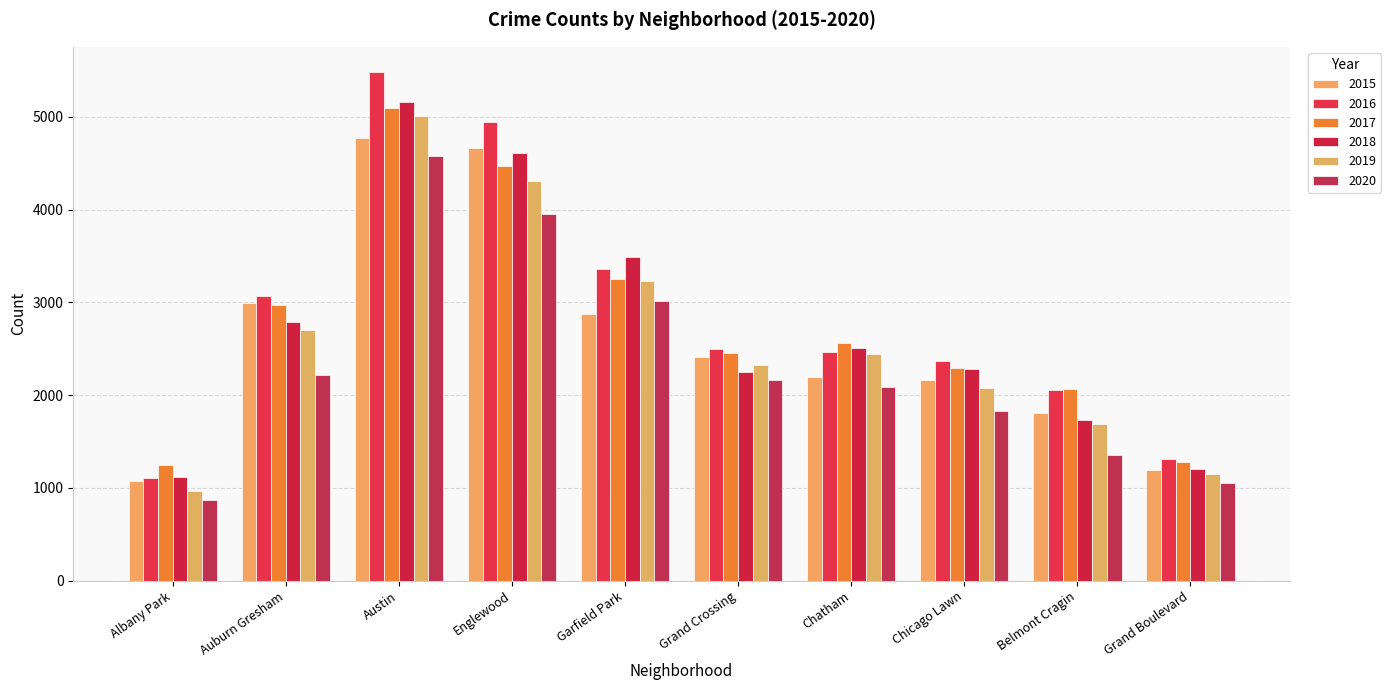

What is the value of the 2020 bar at the 8th from the left?

1834